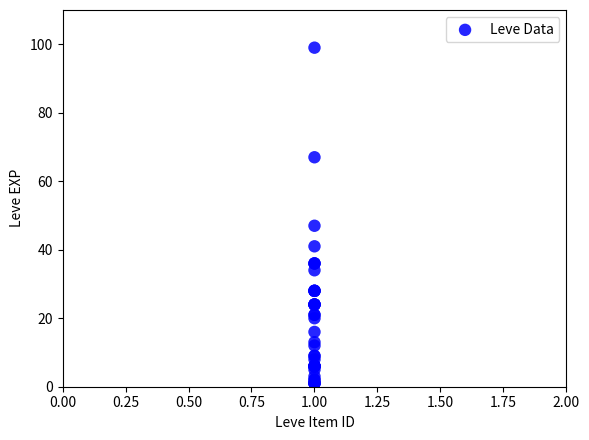

What Y value in the scatter plot is closest to 50?

47